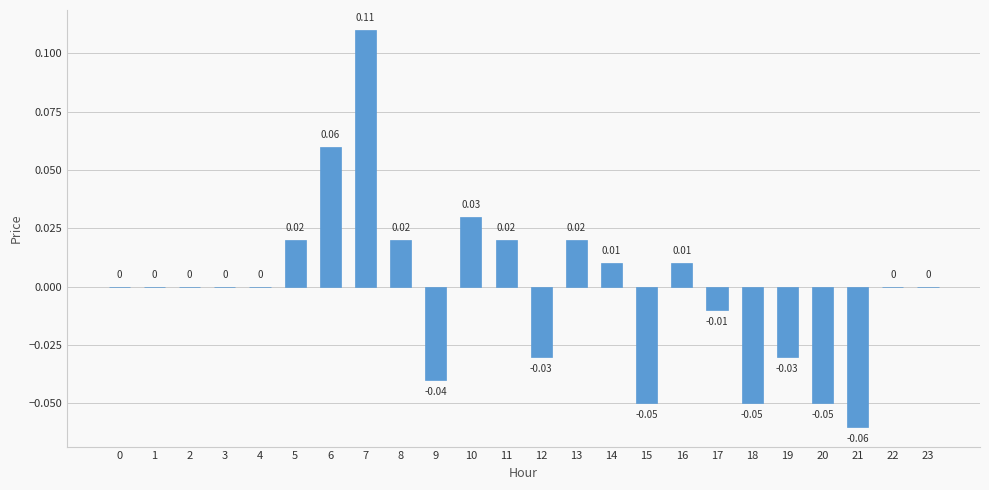

How many data points does each series have?

24